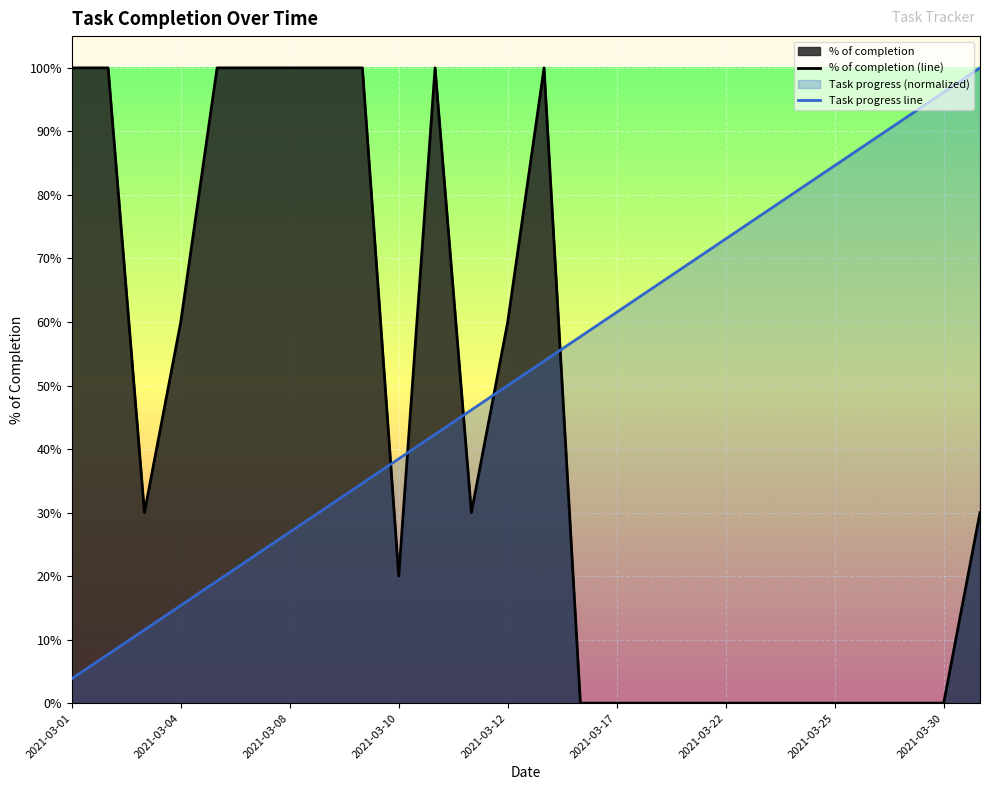

How many values exceed 0?

15